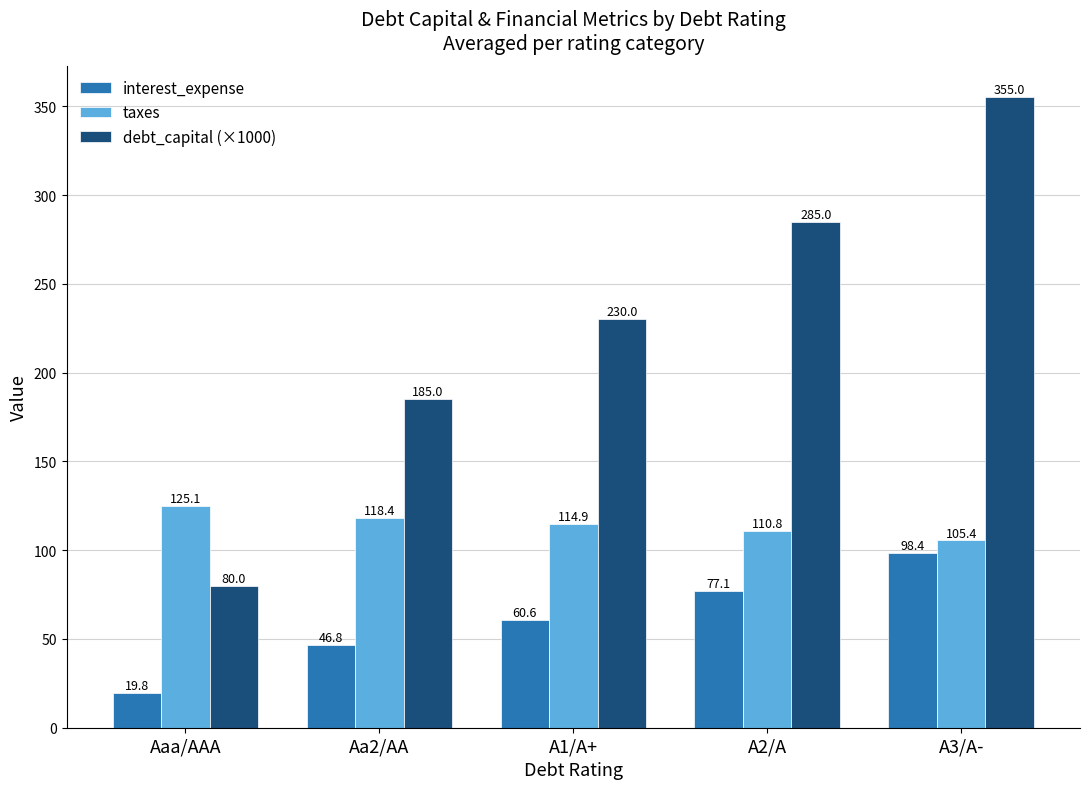

At which label does debt_capital (×1000) first exceed 229?

A1/A+